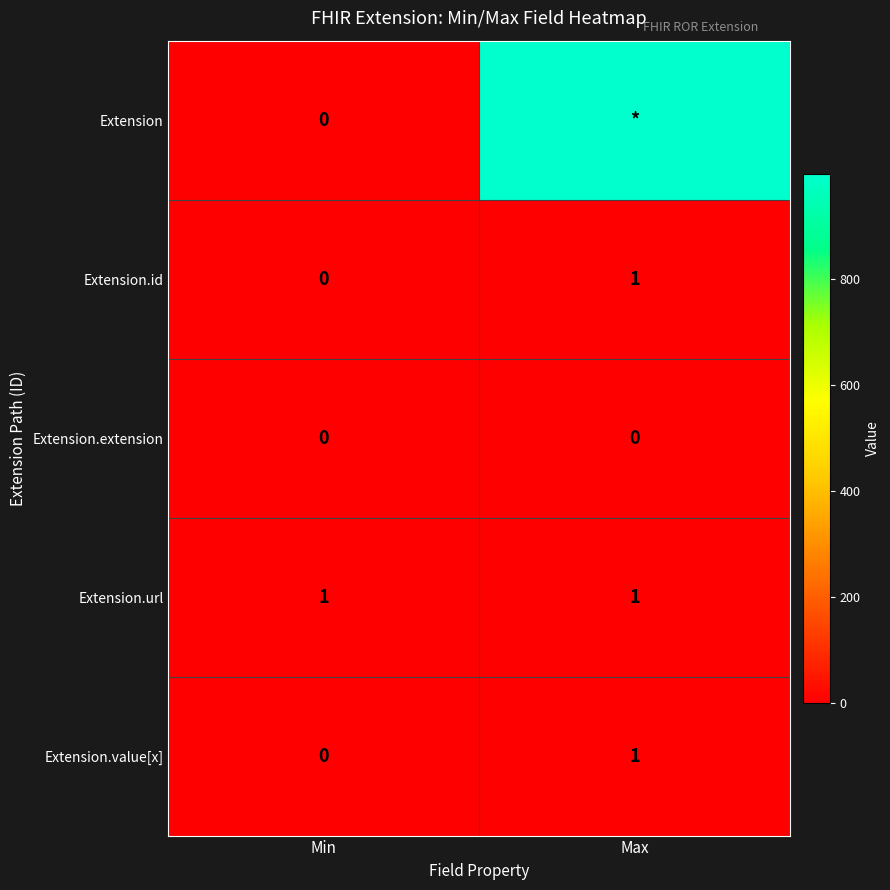

What is the sum of the Extension.value[x] values at Min and Max?

1